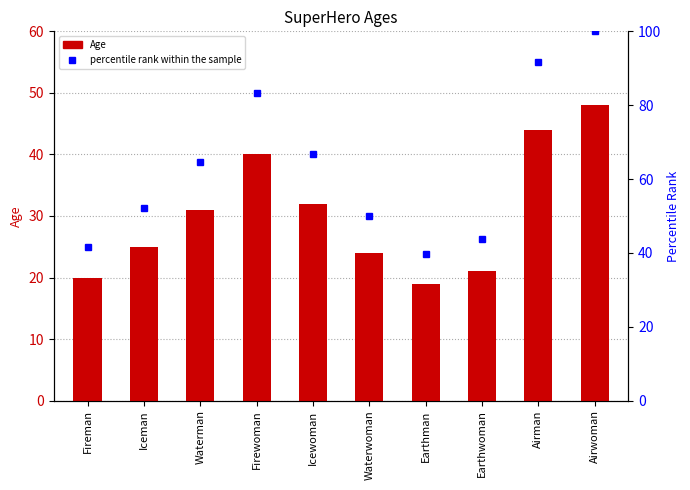

What is the spread (max minus min) of values at Waterman?

33.6